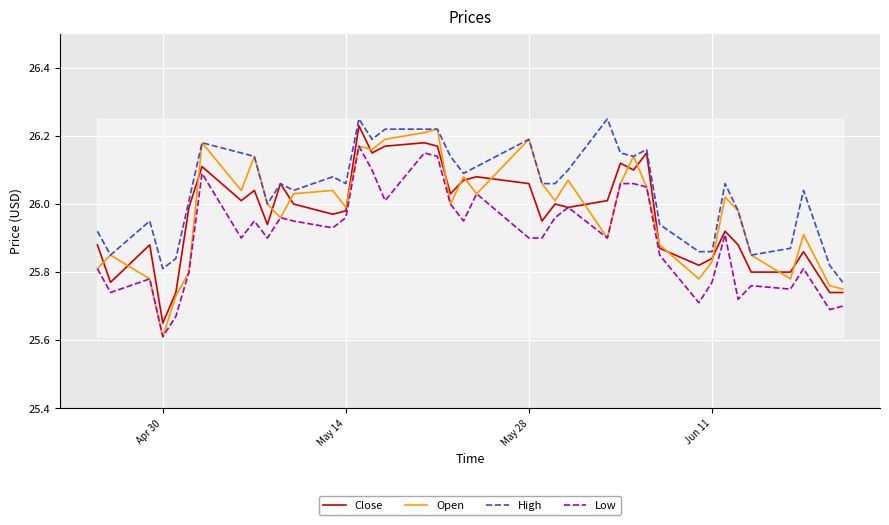

Which series has the largest total across all categories?

High